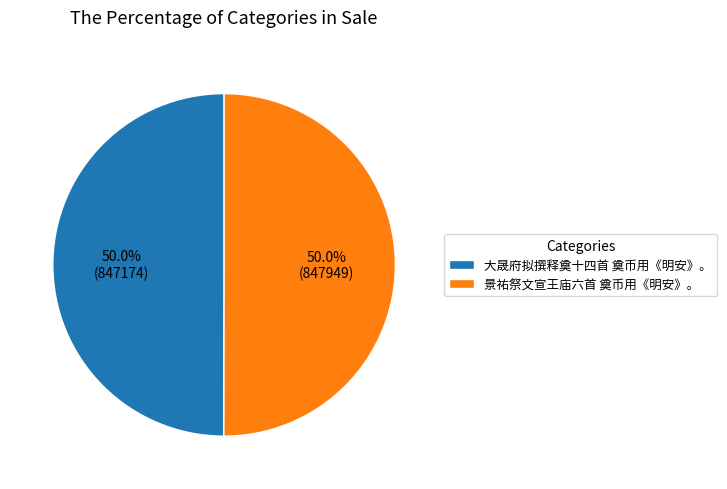

Approximately how many times larger is the value at 大晟府拟撰释奠十四首 奠币用《明安》。 compared to 景祐祭文宣王庙六首 奠币用《明安》。?

1.0